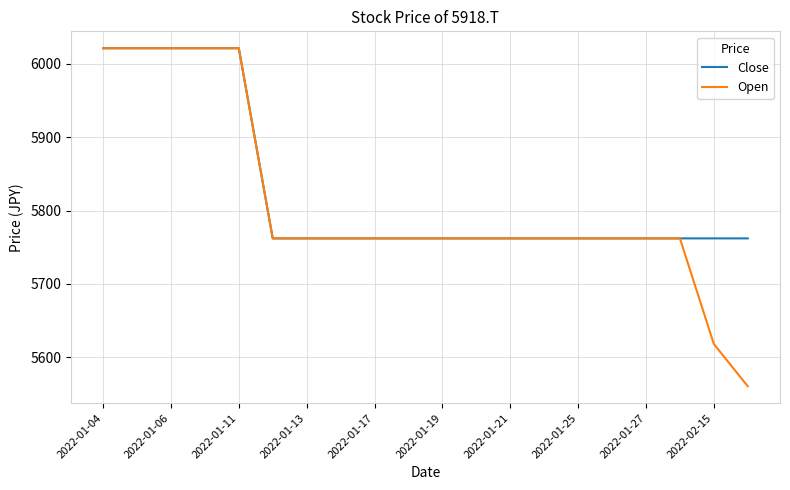

What is the smallest value displayed?

5560.5